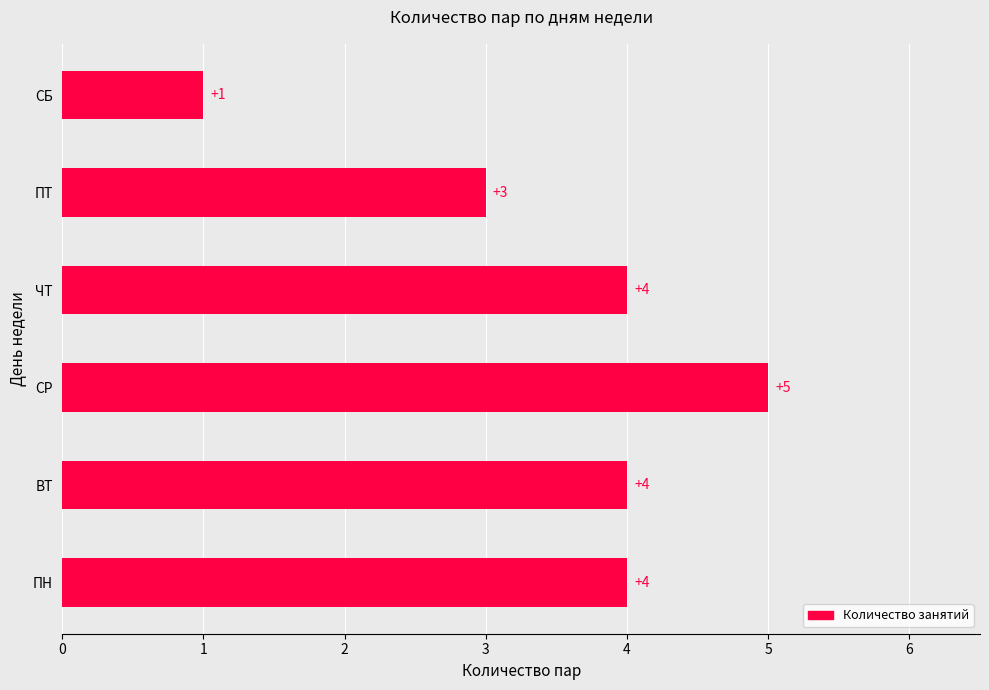

Does the chart contain stacked bars?

No